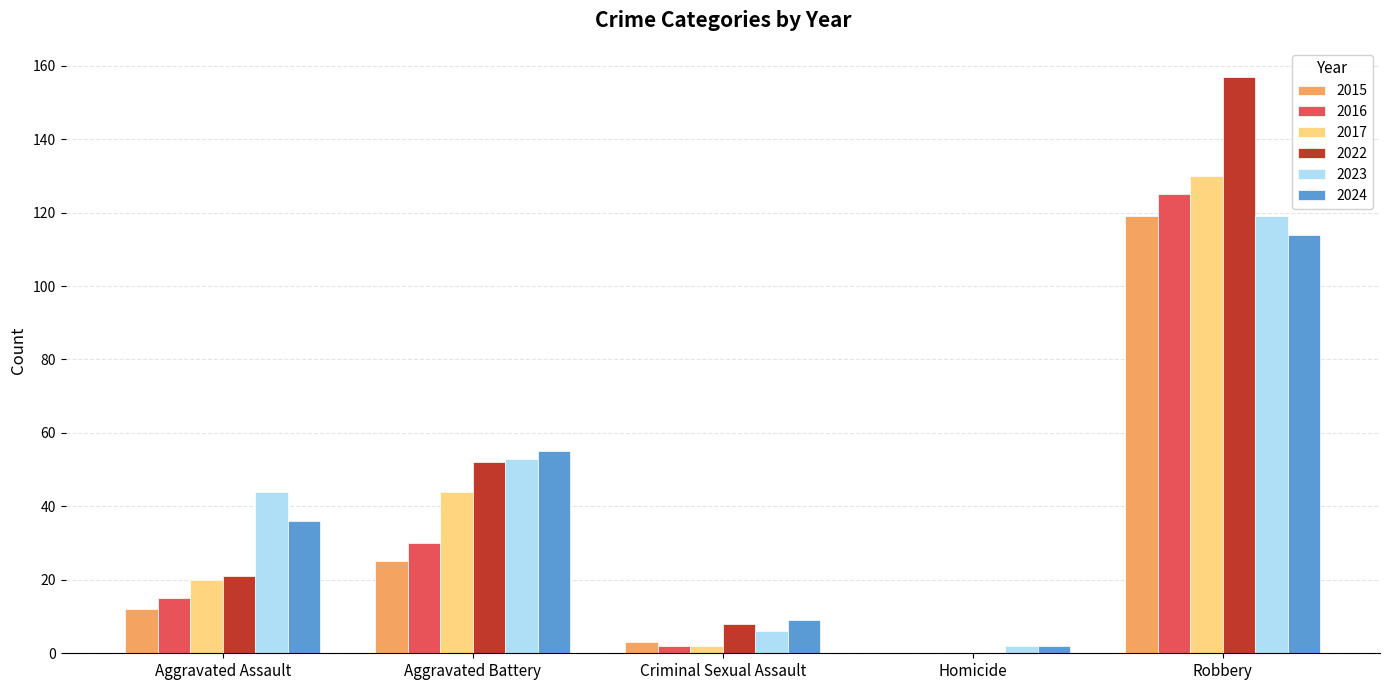

Reading left to right, extract all data points from this chart.

2015: 12	25	3	0	119
2016: 15	30	2	0	125
2017: 20	44	2	0	130
2022: 21	52	8	0	157
2023: 44	53	6	2	119
2024: 36	55	9	2	114